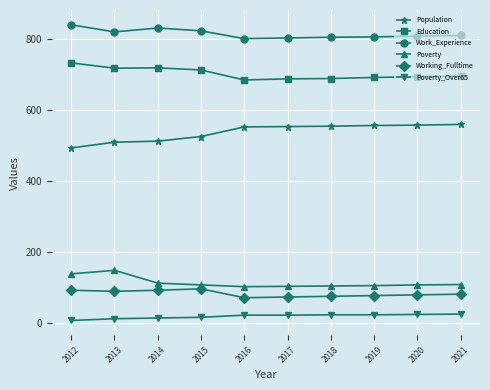

What is the minimum value for Working_Fulltime?

72